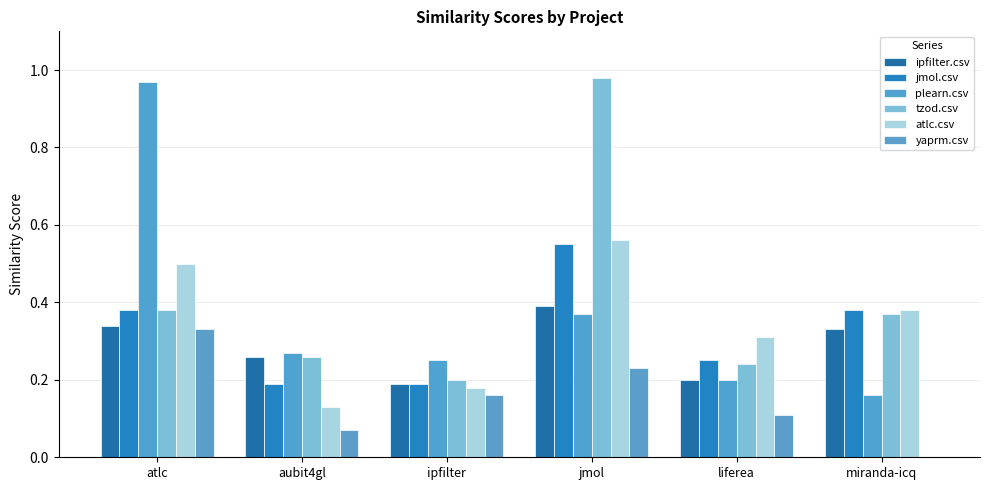

Between liferea and atlc, which is larger?

atlc